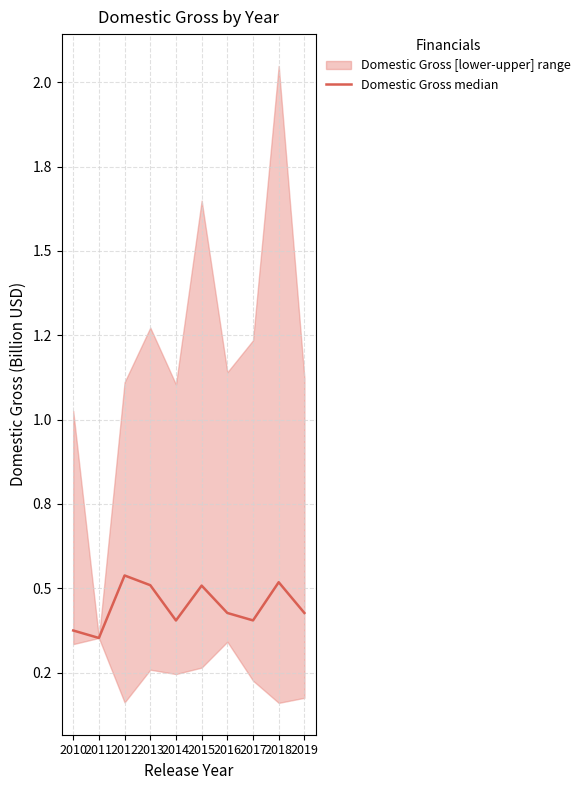

What is the approximate value at 2019?

0.4